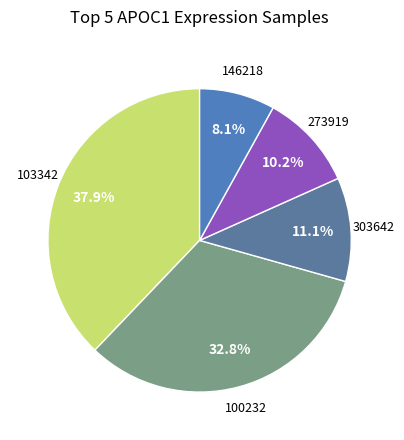

Count the number of slices in the pie.

5